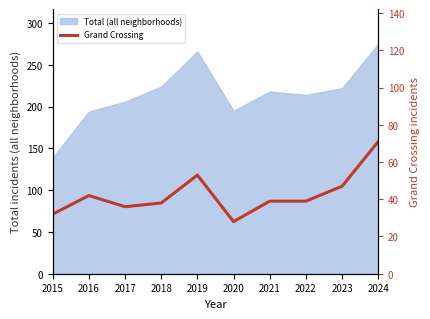

Between 2022 and 2024, which is larger?

2024